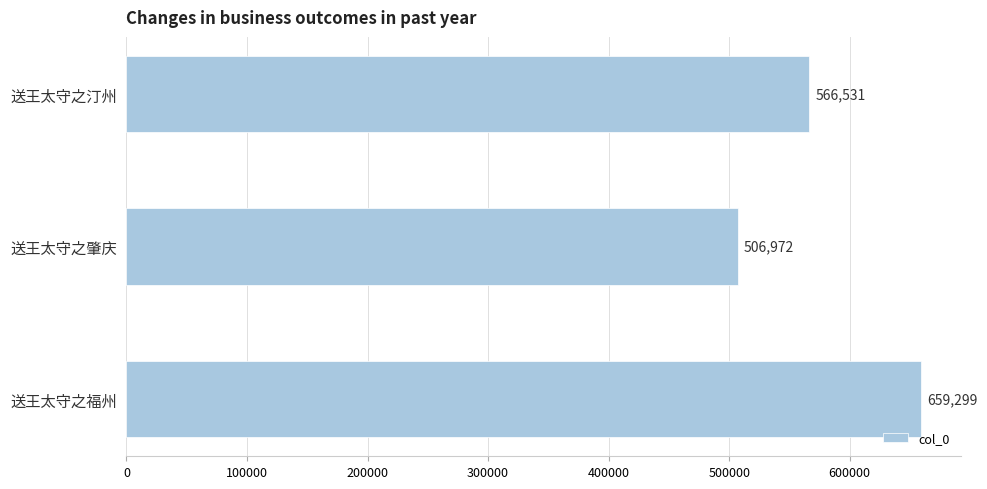

Which category has the highest value across all series?

送王太守之福州